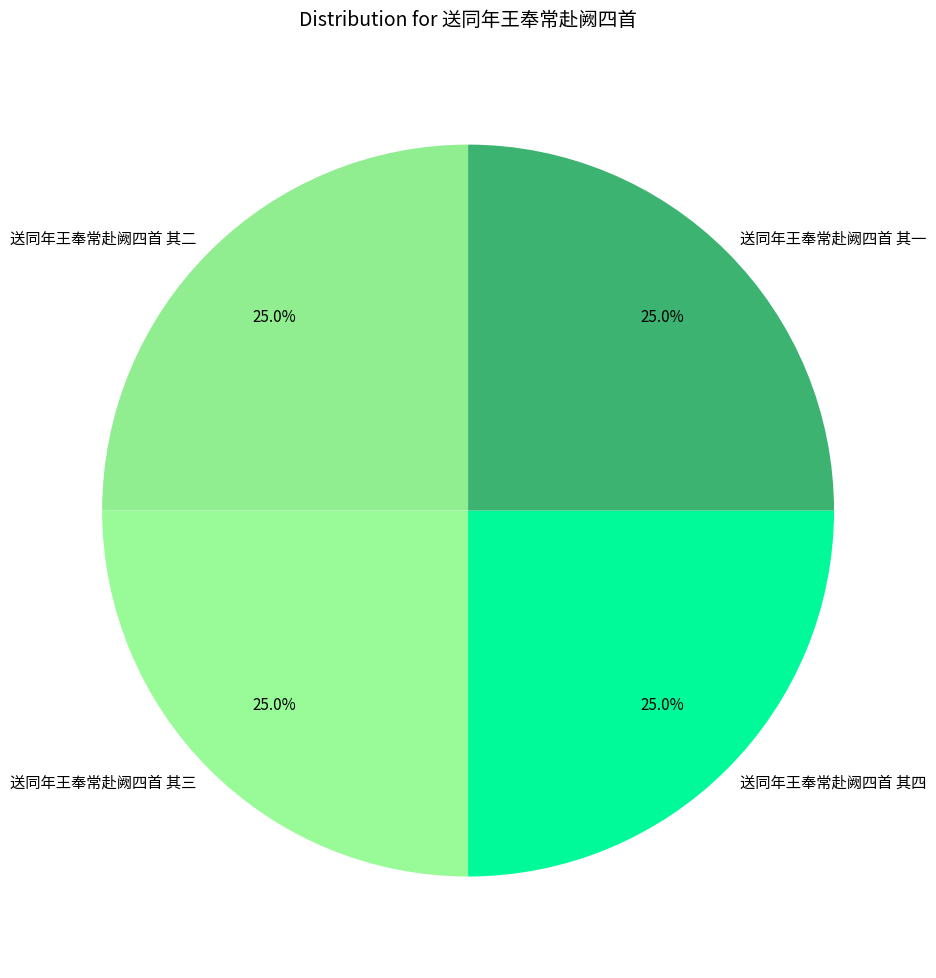

To the nearest percent, what portion does 送同年王奉常赴阙四首 其四 represent?

25%